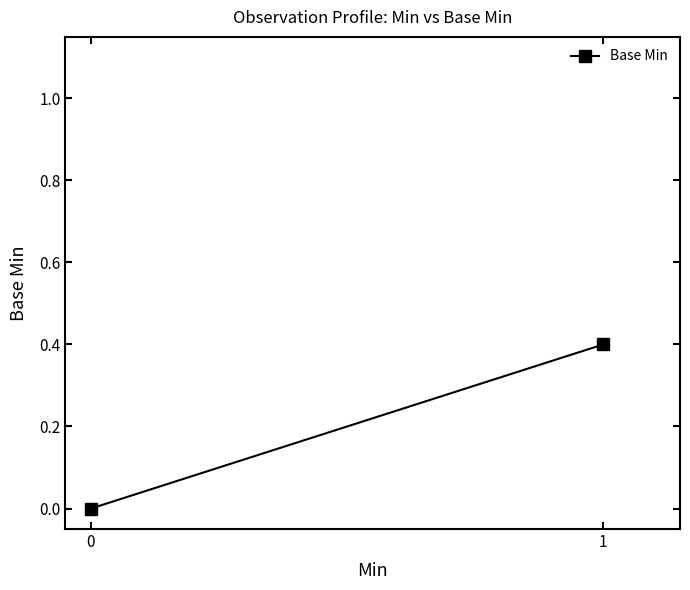

What is the average value?

0.2